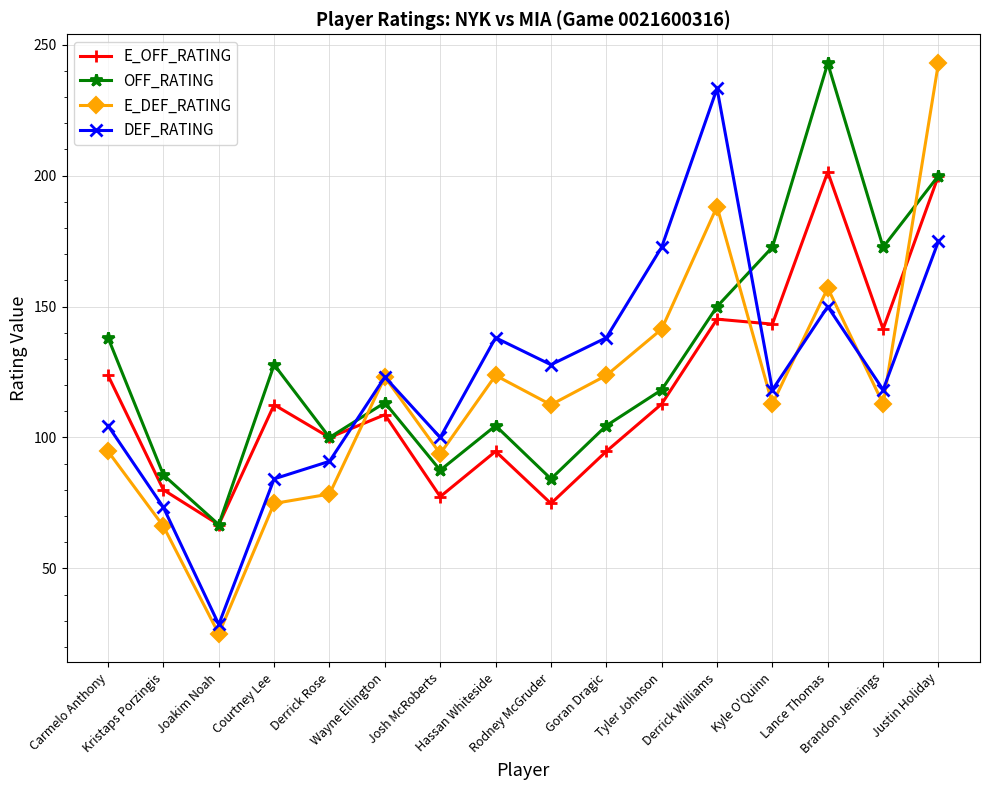

True or false: DEF_RATING has a value of 251.0 at Tyler Johnson.

False